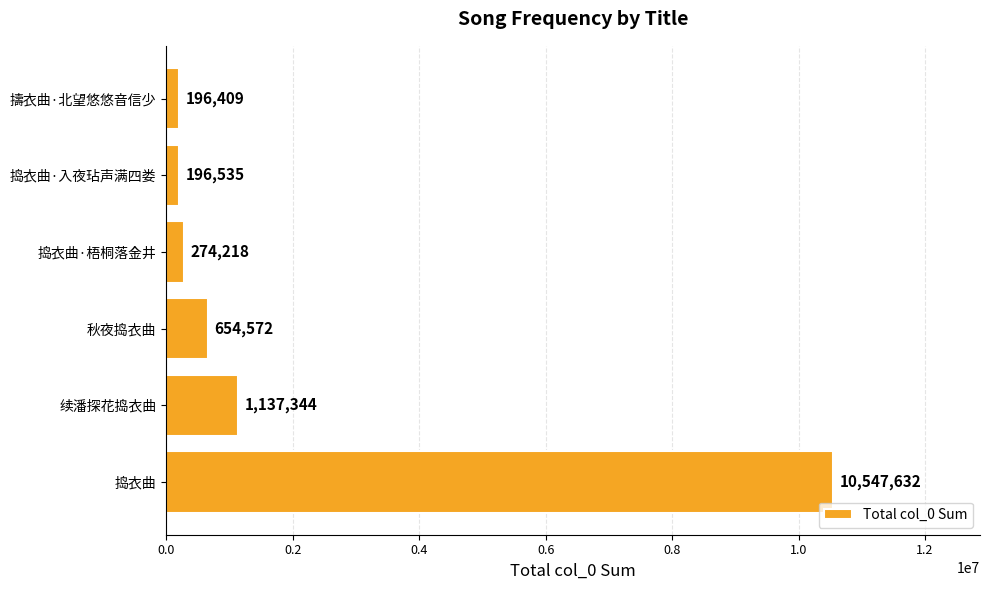

Reading bottom to top, list all the values displayed in this chart.

10547632	1137344	654572	274218	196535	196409